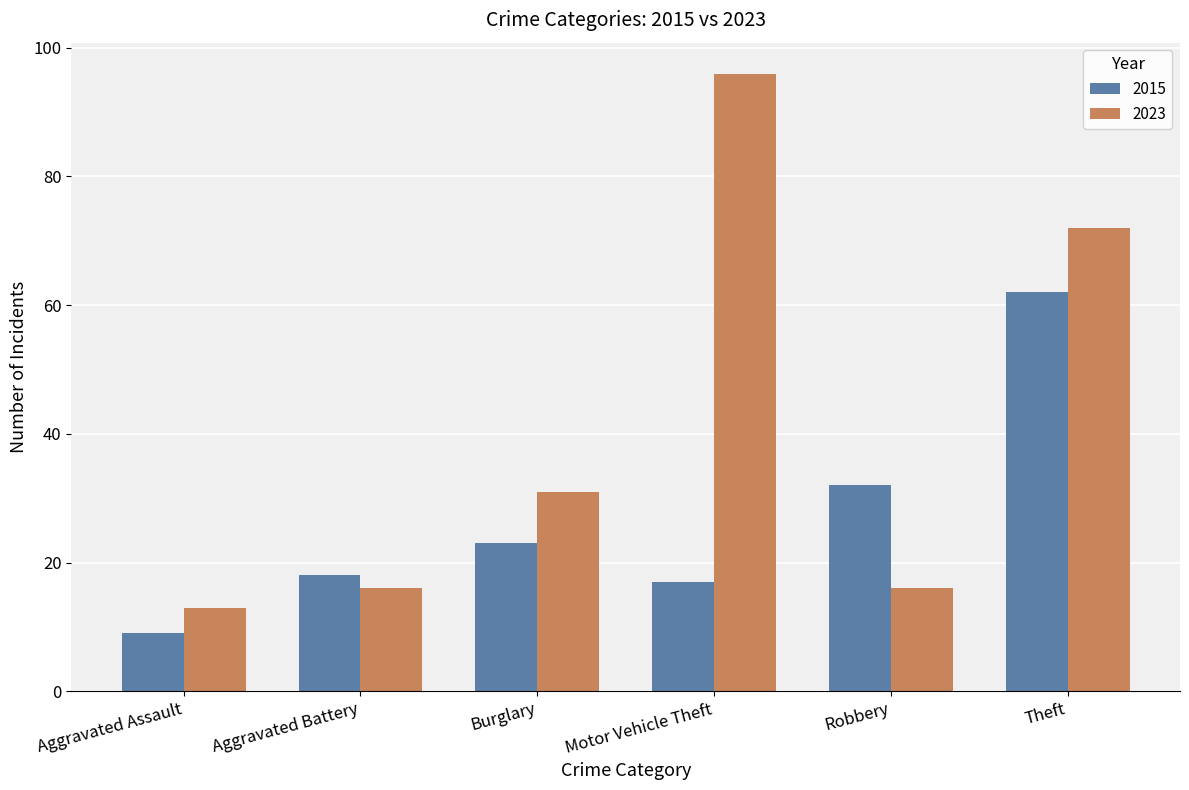

Reading left to right, list all the values displayed in this chart.

2015: Aggravated Assault=9	Aggravated Battery=18	Burglary=23	Motor Vehicle Theft=17	Robbery=32	Theft=62
2023: Aggravated Assault=13	Aggravated Battery=16	Burglary=31	Motor Vehicle Theft=96	Robbery=16	Theft=72